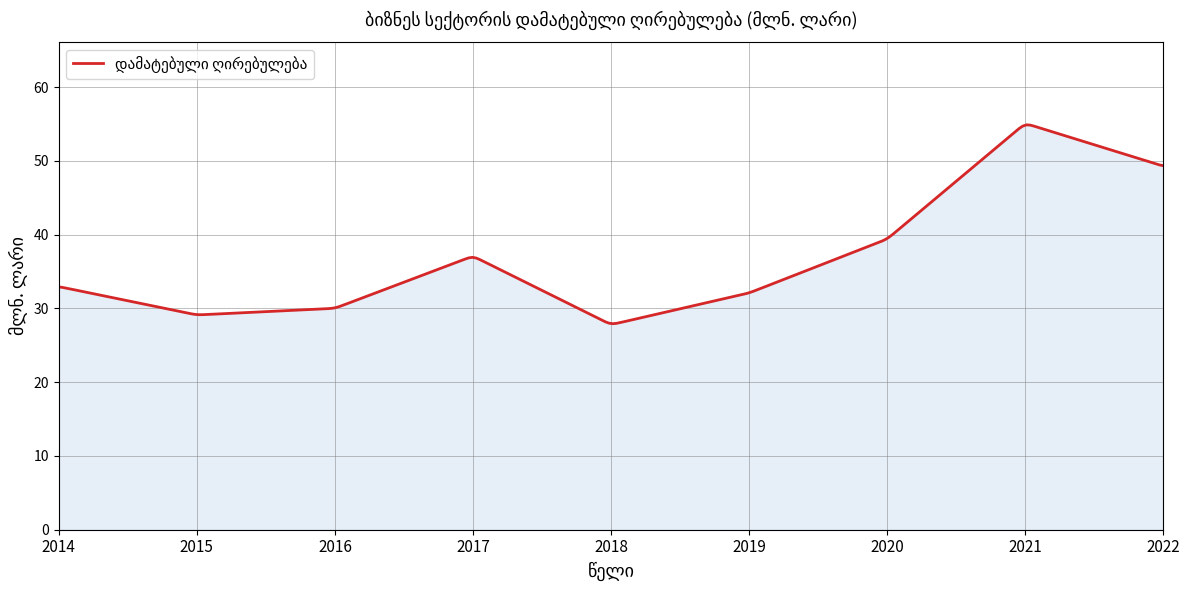

What is the difference between the maximum and minimum values?

27.0